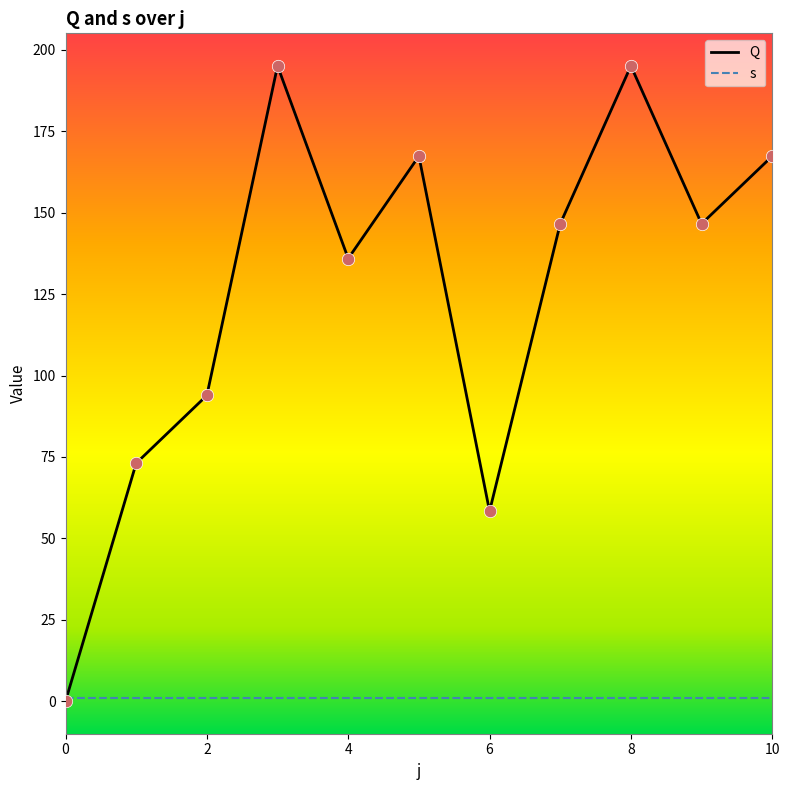

Which series has the largest range (max minus min)?

Q